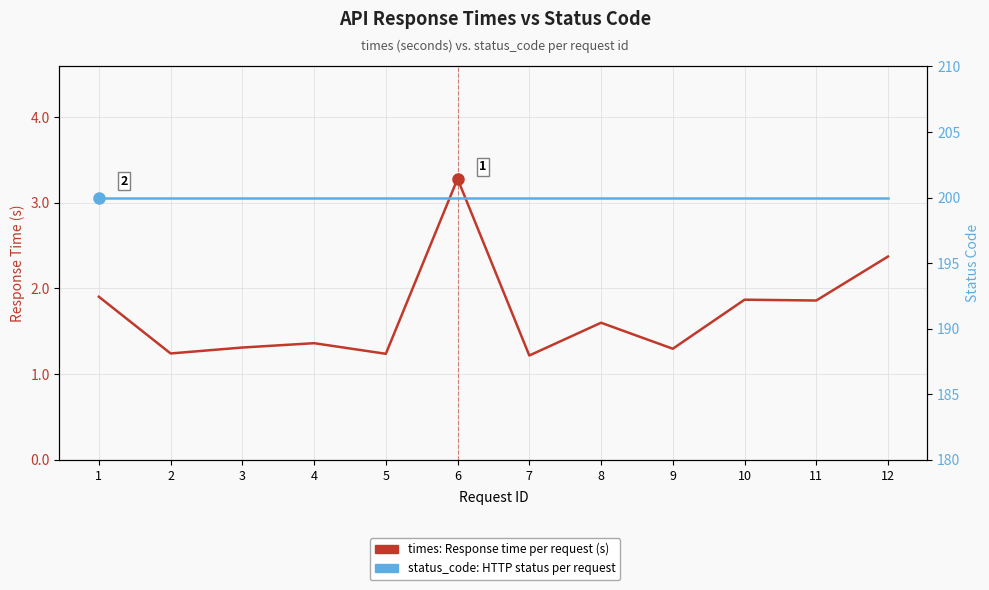

Where is the first local maximum for times: Response time per request (s)?

4